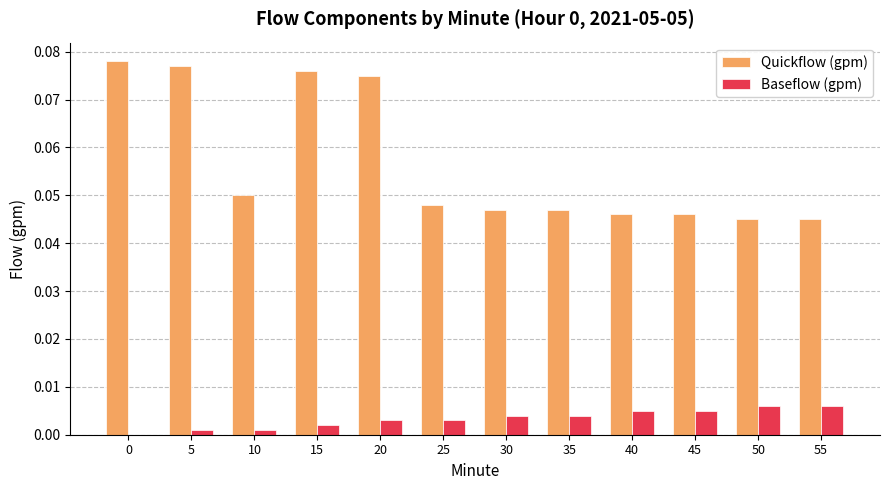

What is the sum of all Quickflow (gpm) values?

0.7